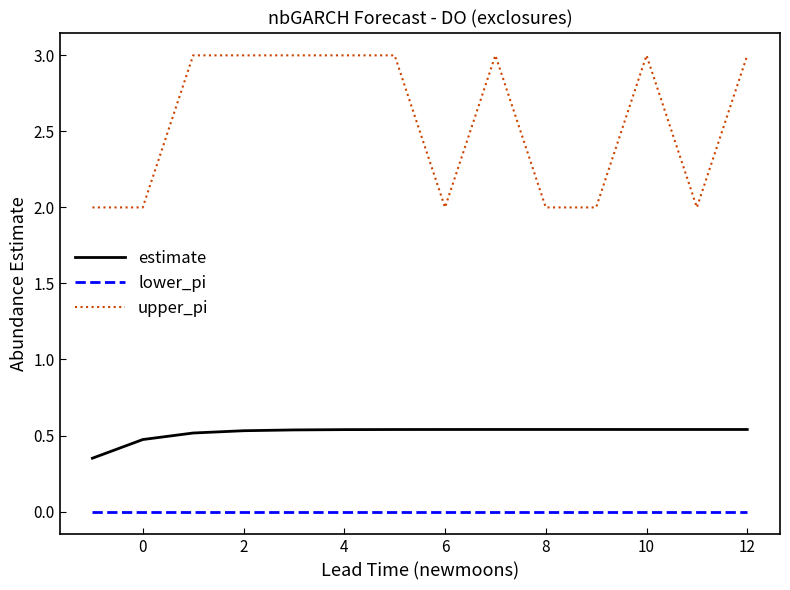

Which series has the largest total across all categories?

upper_pi